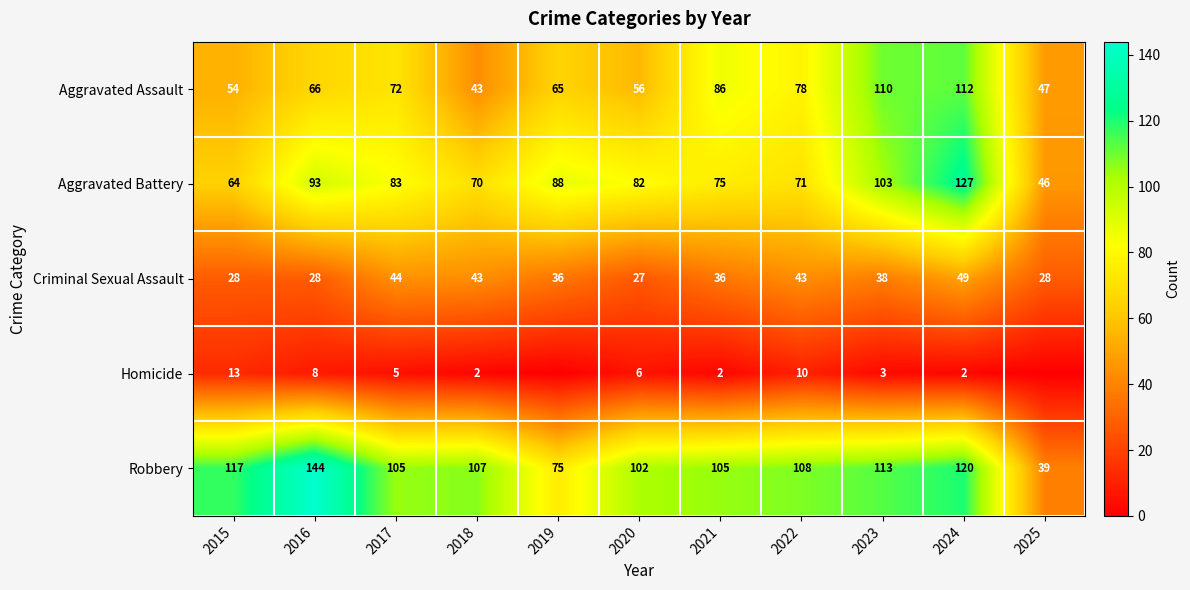

How many series are shown in this chart?

5